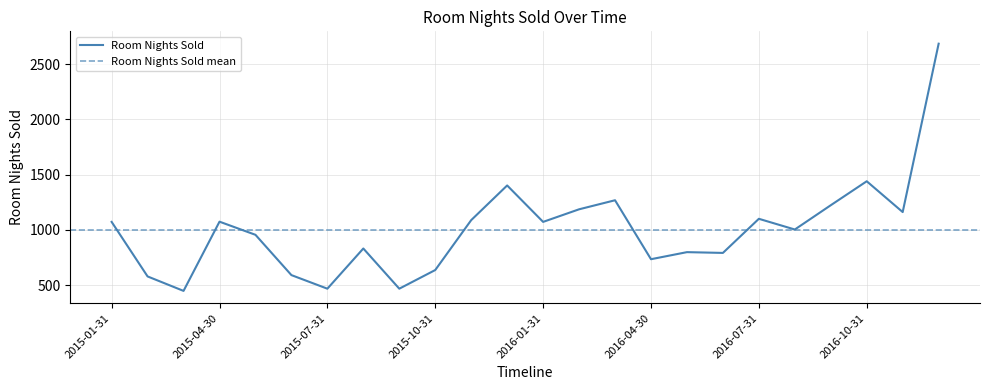

What value does the data have at 2016-03-31, to the nearest 10?

1270